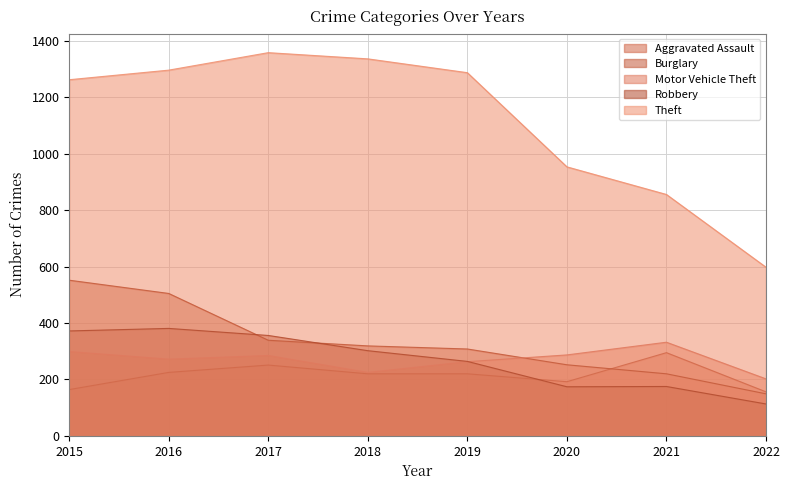

True or false: Motor Vehicle Theft and Theft intersect in this chart.

False